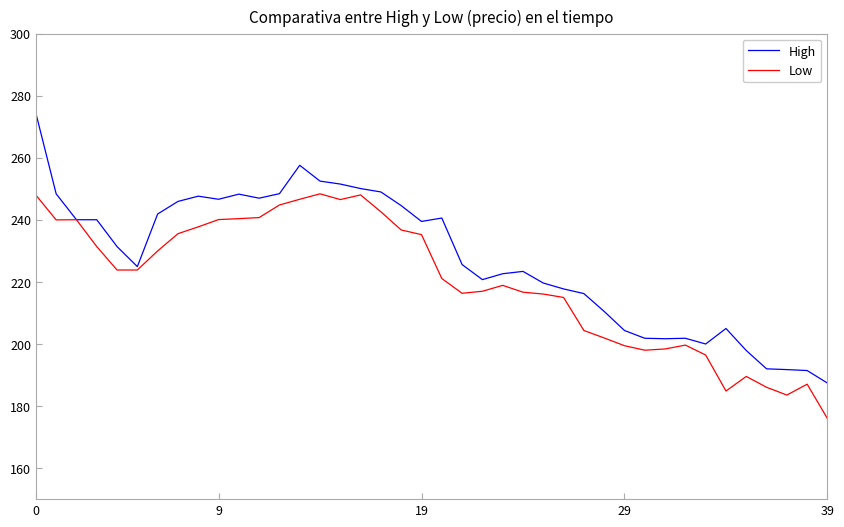

Which series has the widest spread of values?

High